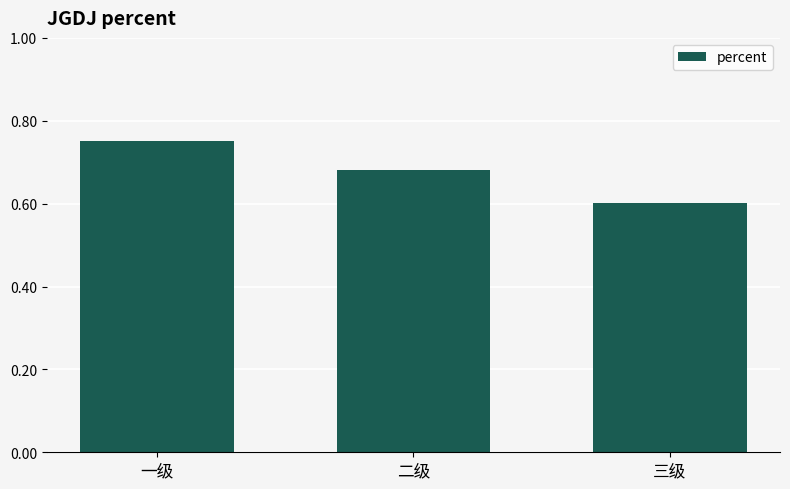

Rank the categories by value from lowest to highest.

三级, 二级, 一级